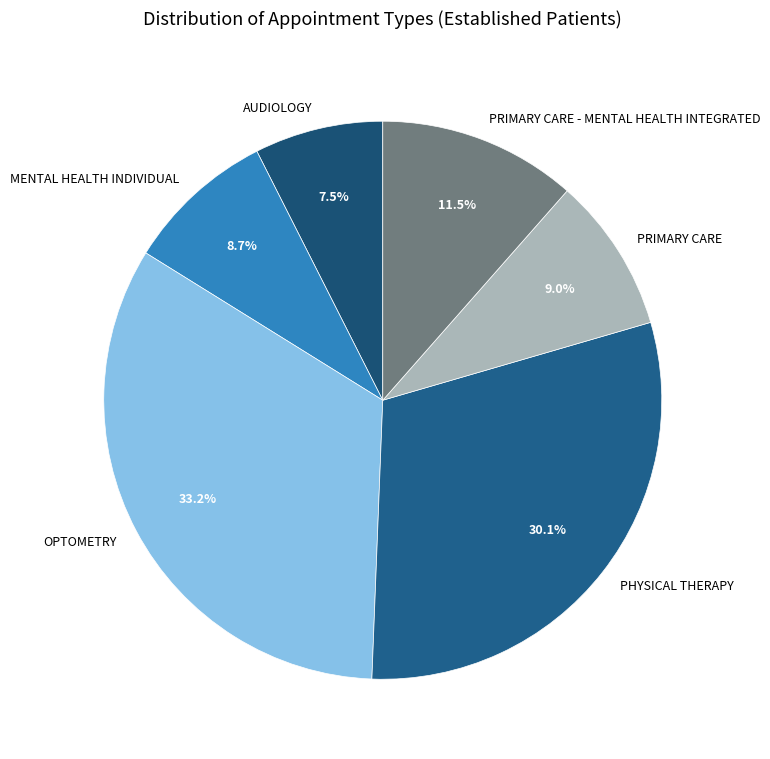

What is the smallest slice in the pie chart?

AUDIOLOGY